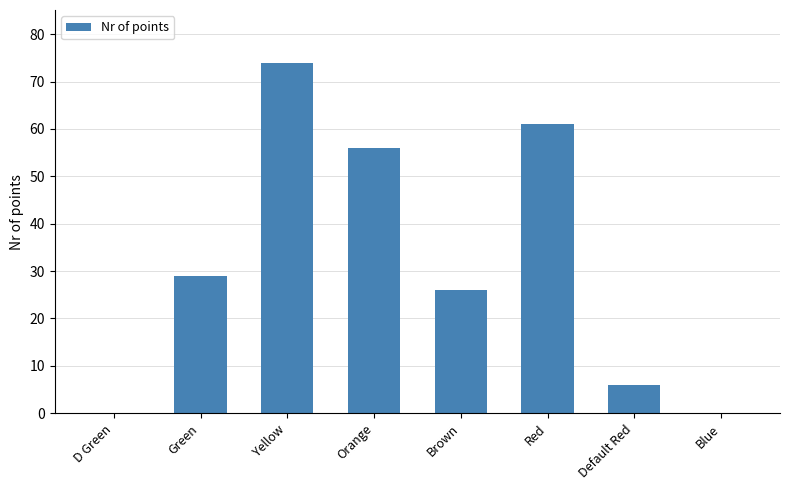

At which label is the value closest to 37?

Green